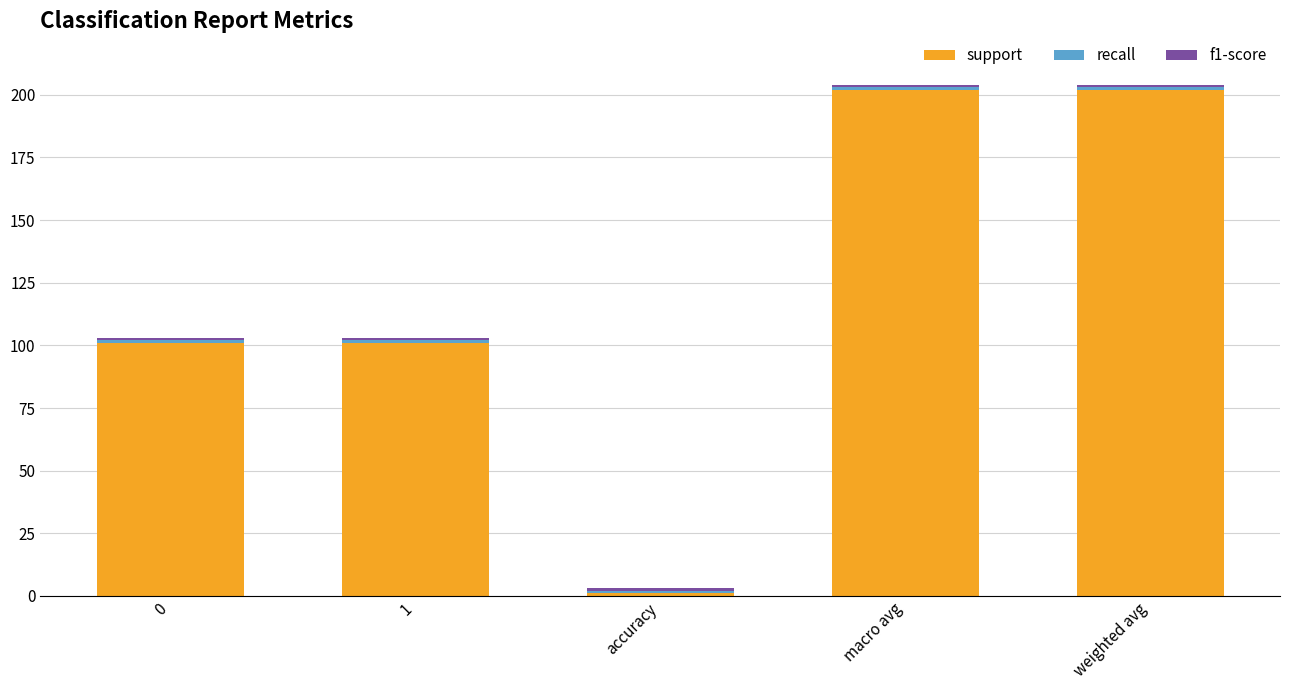

Is it true that support equals 49 at 0?

False